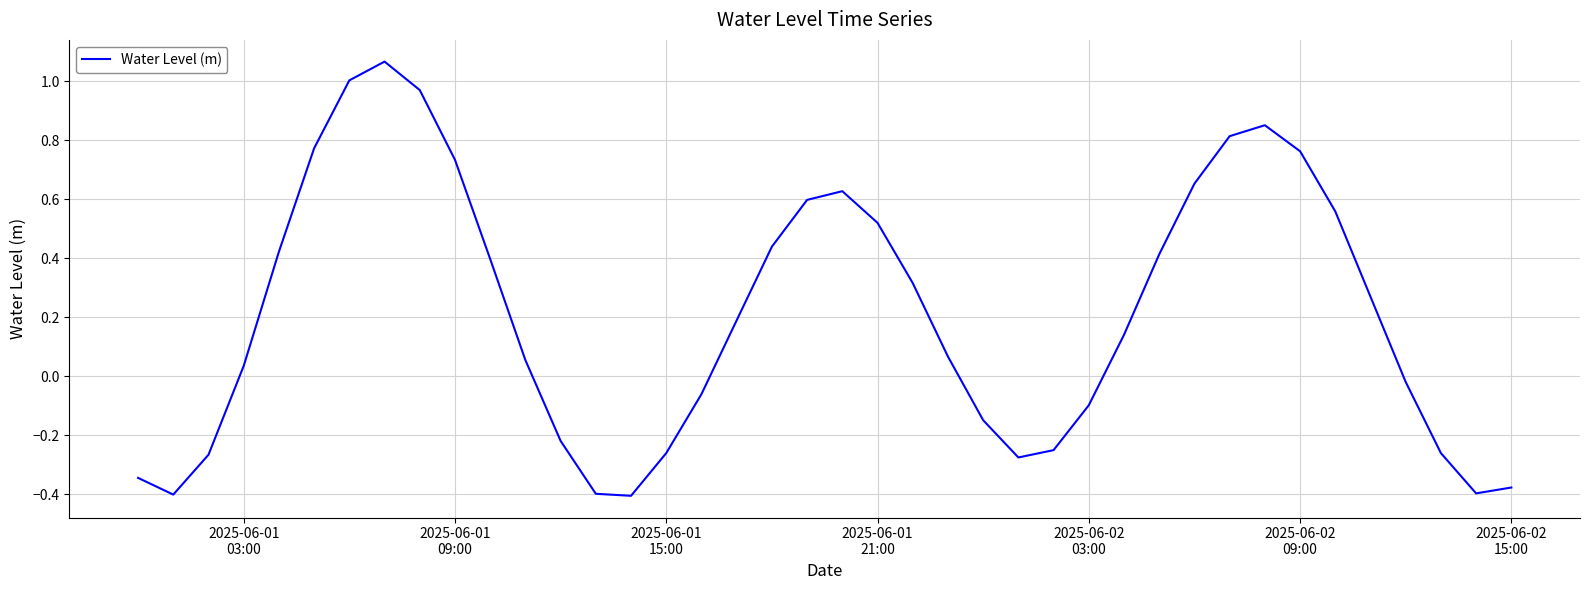

What is the difference between the maximum and minimum values?

1.5